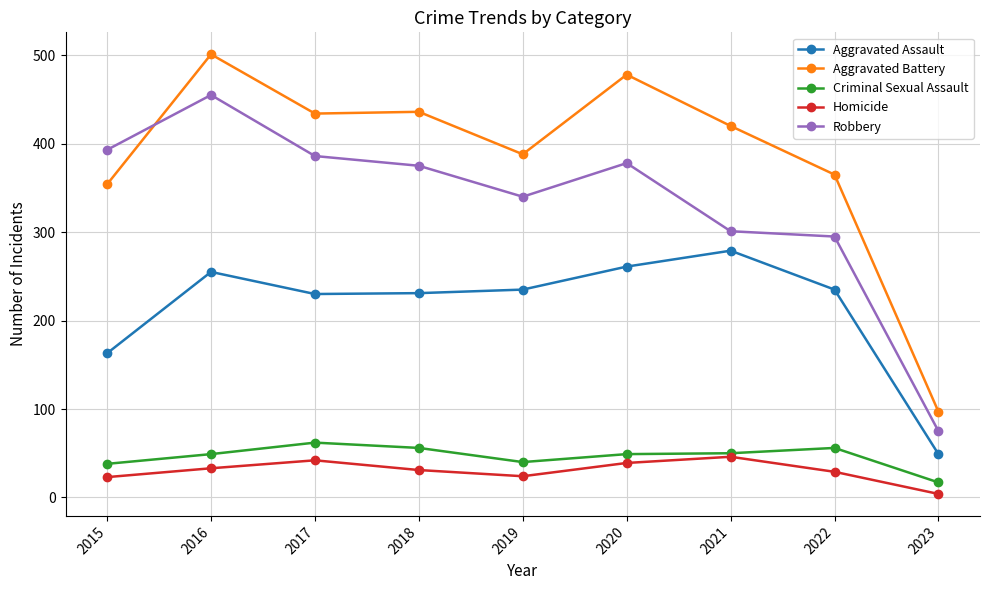

Count the number of categories in the chart.

9